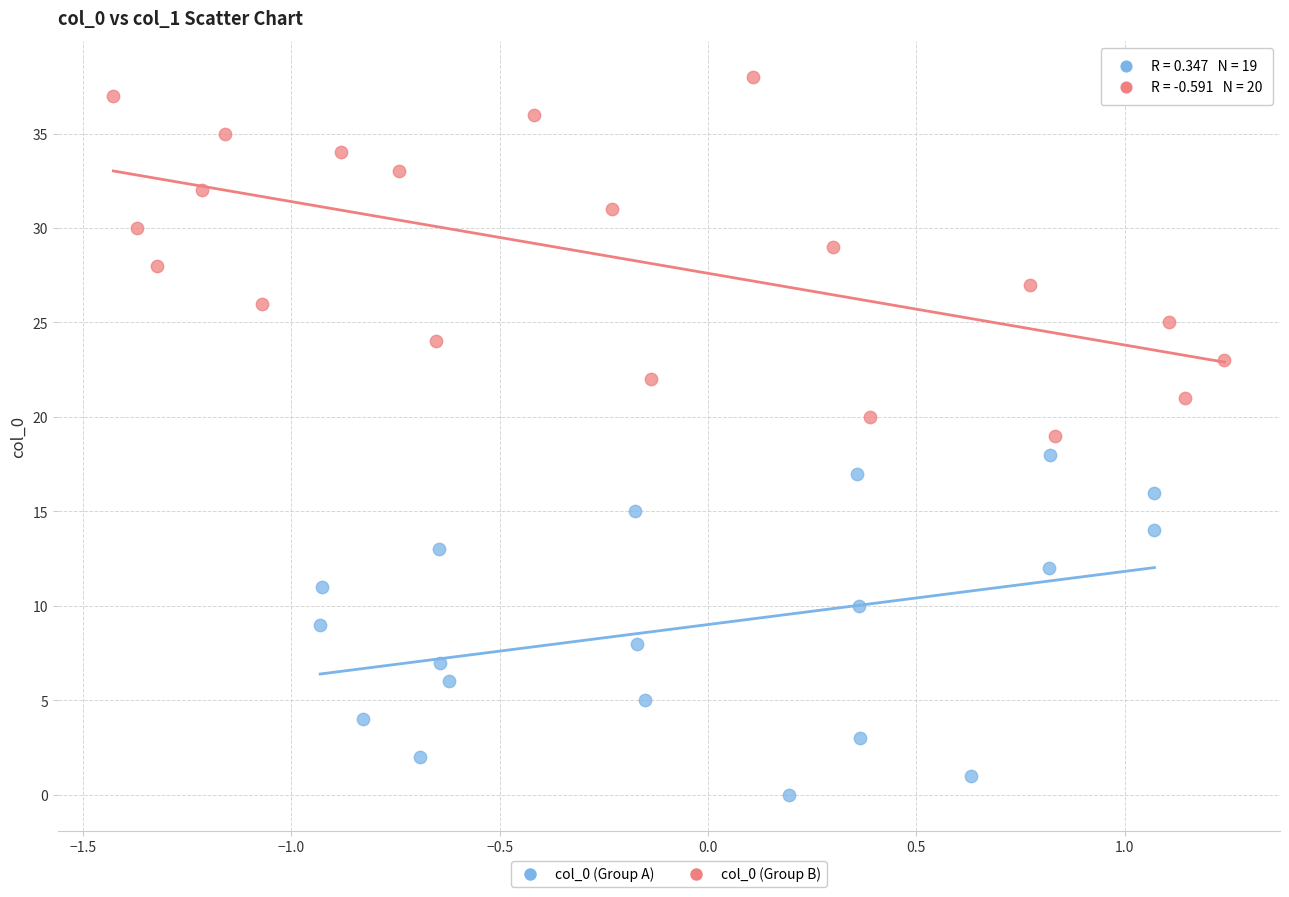

Which series reaches the maximum Y coordinate?

col_0 (Group B)